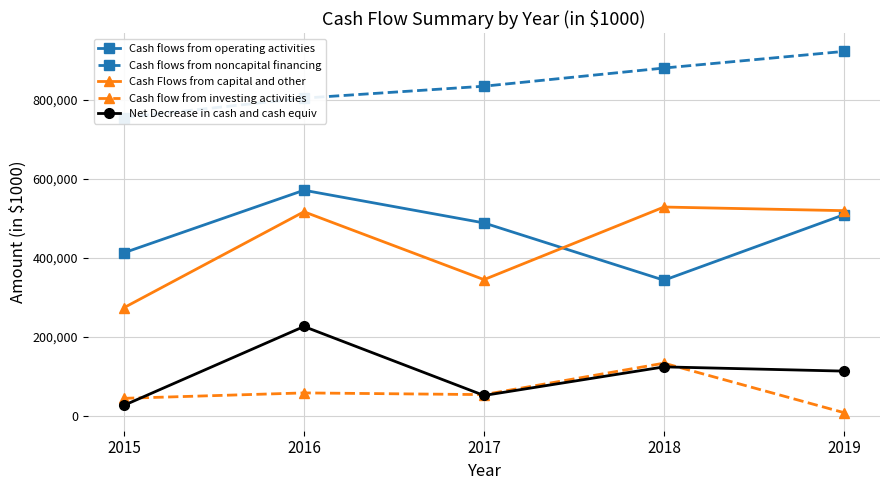

True or false: Cash flows from noncapital financing has more than 1 points higher than both neighbors.

False